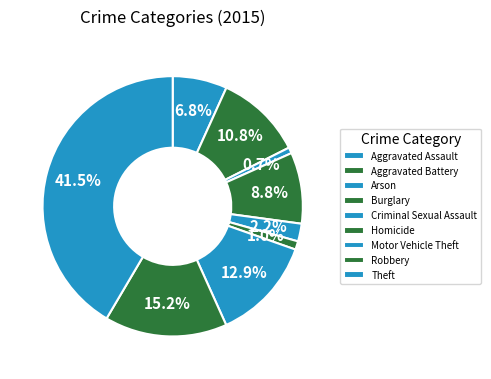

To the nearest percent, what is the average slice percentage?

11%